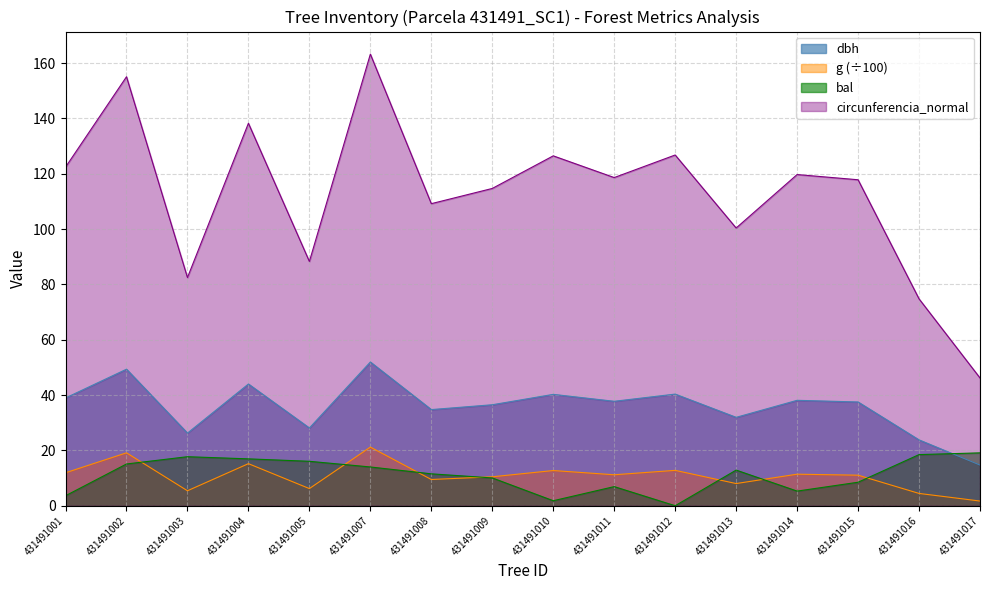

Which series has the largest total across all categories?

circunferencia_normal